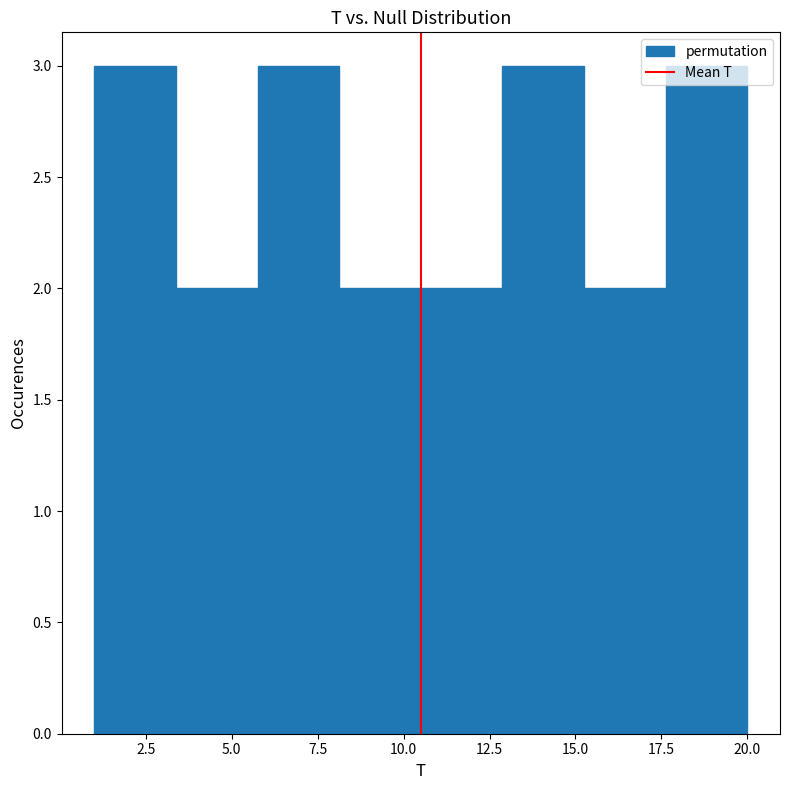

Reading left to right, list every bar in this chart as the range it spans on the x-axis followed by its height. Neither the bar edges nor the heights are printed on the chart, so give them approximately, as read against the axes.

1.0 to 3.5: 3
3.5 to 6.0: 2
6.0 to 8.0: 3
8.0 to 10.5: 2
10.5 to 13.0: 2
13.0 to 15.5: 3
15.5 to 17.5: 2
17.5 to 20.0: 3